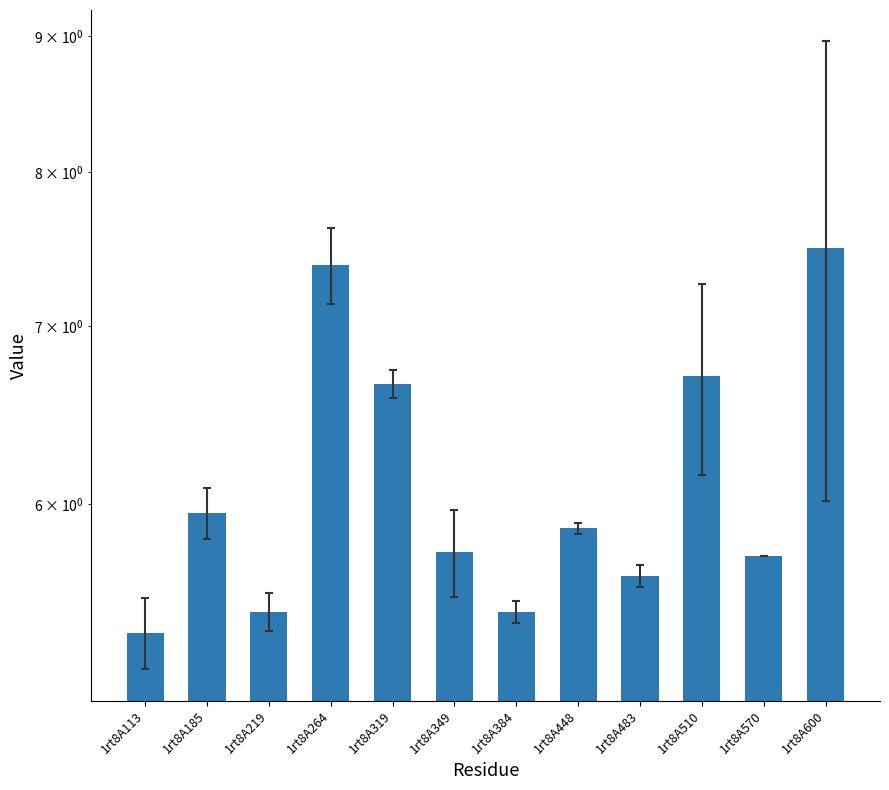

List the labels in order of value, smallest first.

1rt8A113, 1rt8A219, 1rt8A384, 1rt8A483, 1rt8A570, 1rt8A349, 1rt8A448, 1rt8A185, 1rt8A319, 1rt8A510, 1rt8A264, 1rt8A600